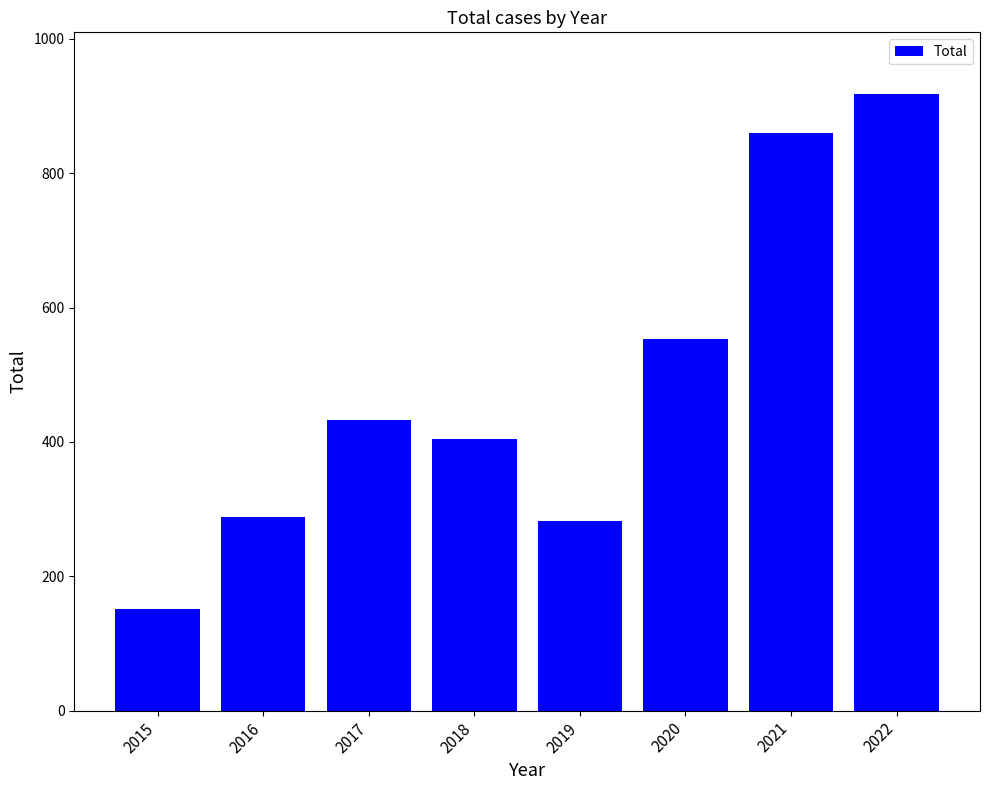

What is the difference between the values at 2019 and 2021?

578